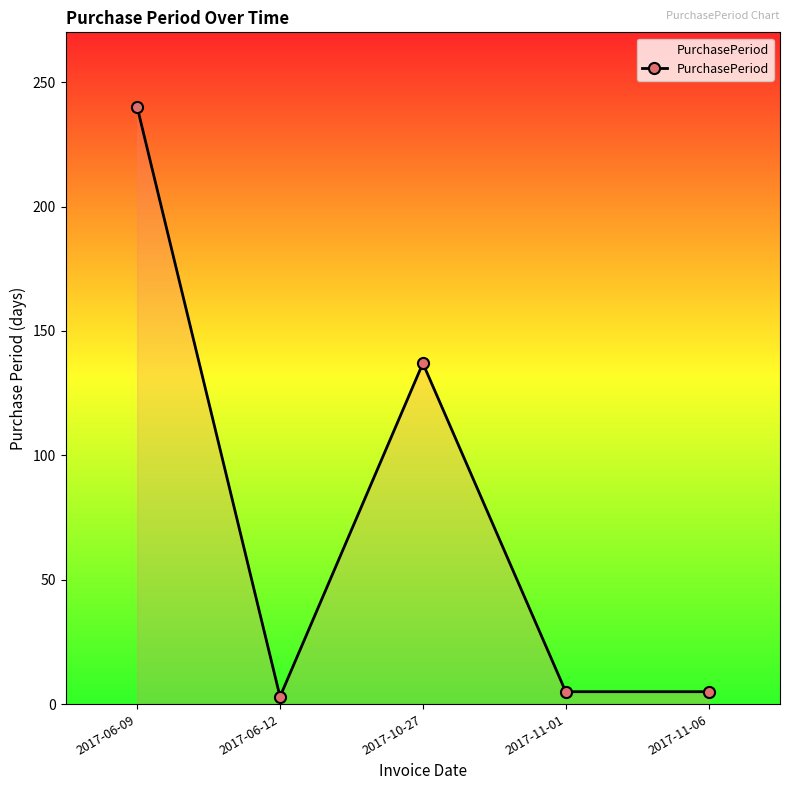

At which category does the data reach its first local valley?

2017-06-12